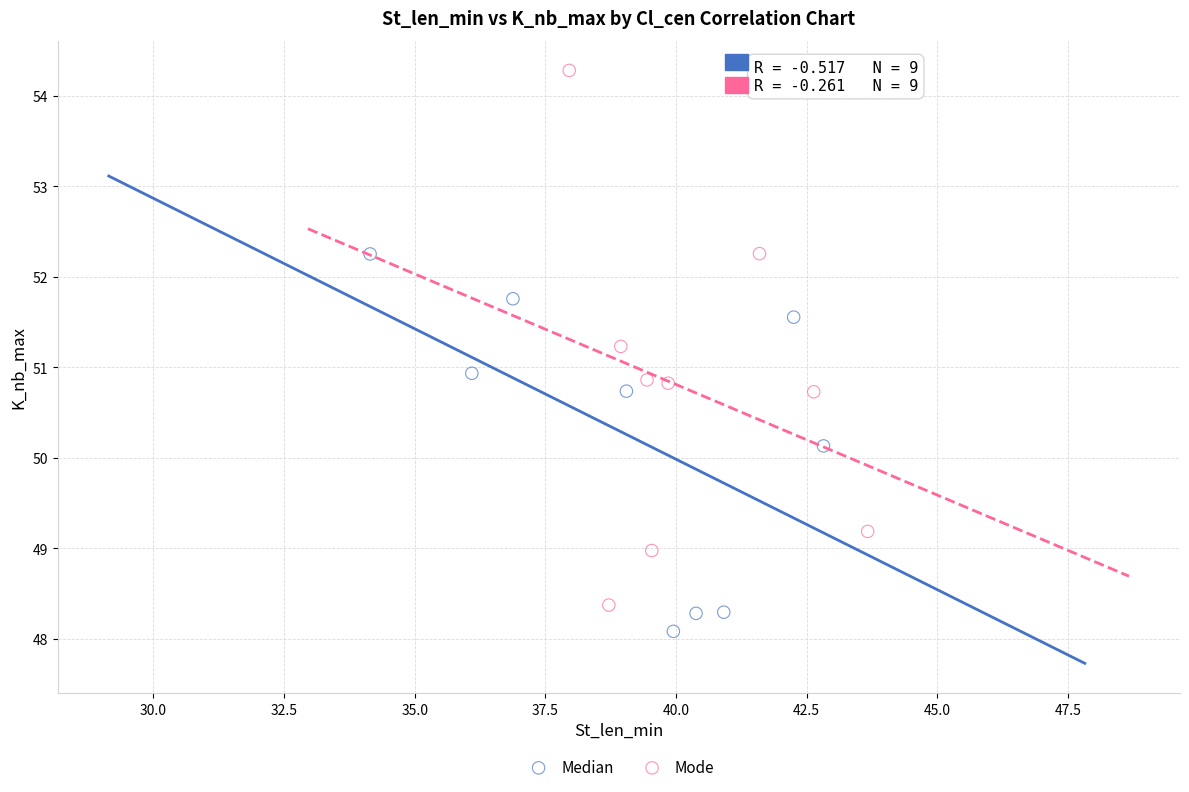

Which series contains the lowest Y value?

Median